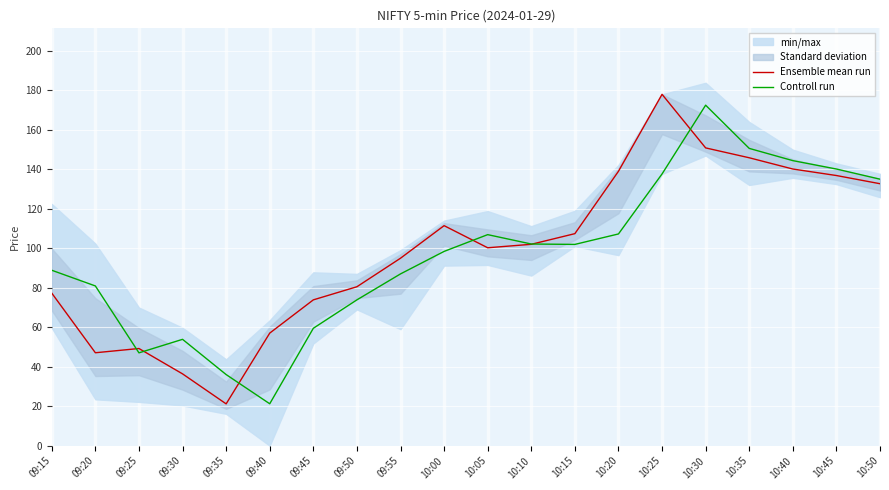

Which category has the lowest value in the Controll run series?

09:40